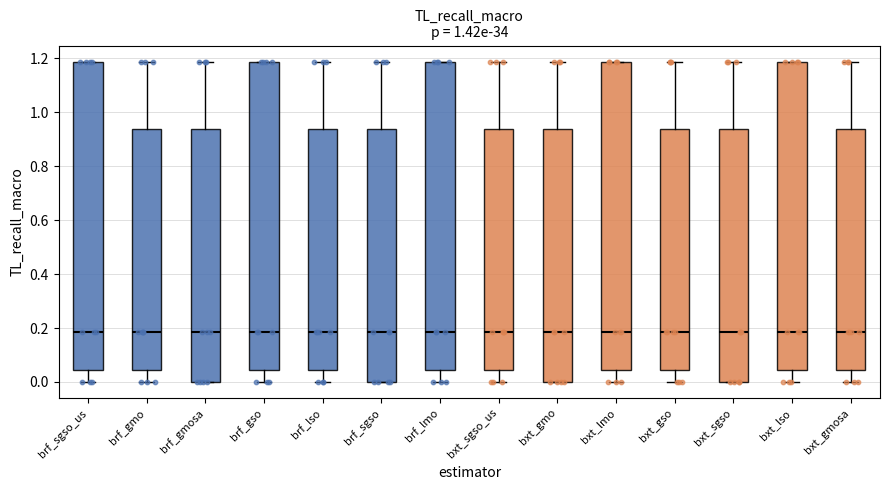

Reading left to right, transcribe this box plot: for each box, give where its median line is, the range the box spans, and where its two whiskers end, as read against the y-axis. The values are not printed on the chart, so give them approximately, as read against the axis.

brf_sgso_us: median 0.18, box 0.04 to 1.18, whiskers 0.00 to 1.18
brf_gmo: median 0.18, box 0.04 to 0.94, whiskers 0.00 to 1.18
brf_gmosa: median 0.18, box 0.00 to 0.94, whiskers 0.00 to 1.18
brf_gso: median 0.18, box 0.04 to 1.18, whiskers 0.00 to 1.18
brf_lso: median 0.18, box 0.04 to 0.94, whiskers 0.00 to 1.18
brf_sgso: median 0.18, box 0.00 to 0.94, whiskers 0.00 to 1.18
brf_lmo: median 0.18, box 0.04 to 1.18, whiskers 0.00 to 1.18
bxt_sgso_us: median 0.18, box 0.04 to 0.94, whiskers 0.00 to 1.18
bxt_gmo: median 0.18, box 0.00 to 0.94, whiskers 0.00 to 1.18
bxt_lmo: median 0.18, box 0.04 to 1.18, whiskers 0.00 to 1.18
bxt_gso: median 0.18, box 0.04 to 0.94, whiskers 0.00 to 1.18
bxt_sgso: median 0.18, box 0.00 to 0.94, whiskers 0.00 to 1.18
bxt_lso: median 0.18, box 0.04 to 1.18, whiskers 0.00 to 1.18
bxt_gmosa: median 0.18, box 0.04 to 0.94, whiskers 0.00 to 1.18